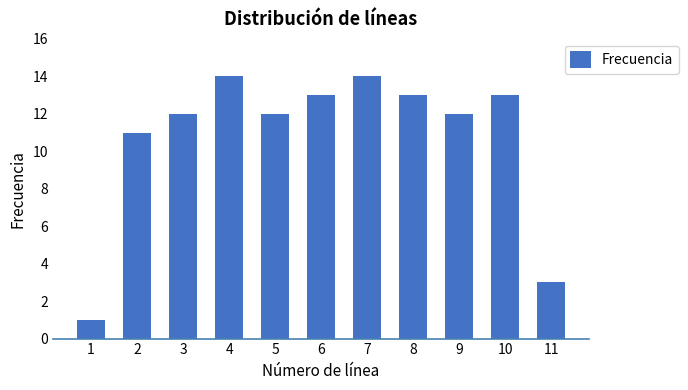

Reading right to left, list all the values displayed in this chart.

3	13	12	13	14	13	12	14	12	11	1